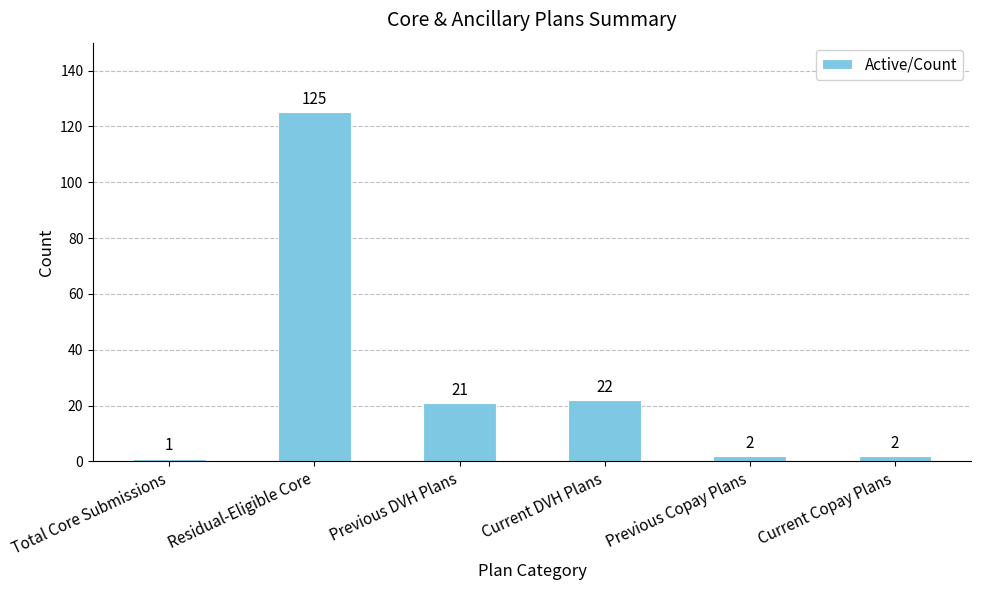

At which category does the chart reach its minimum across all series?

Total Core Submissions